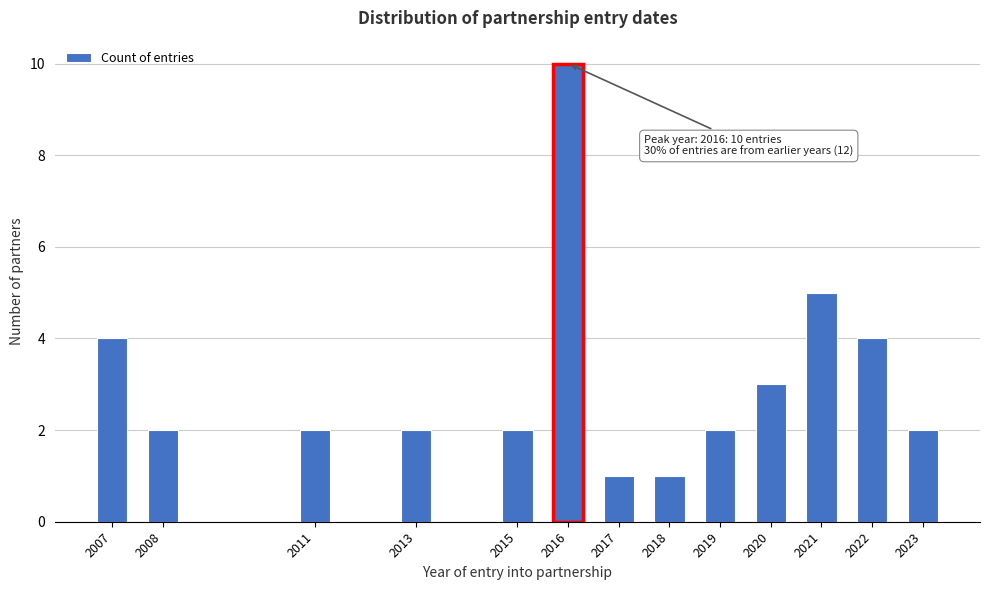

Reading left to right, extract all data points from this chart.

4	2	2	2	2	10	1	1	2	3	5	4	2